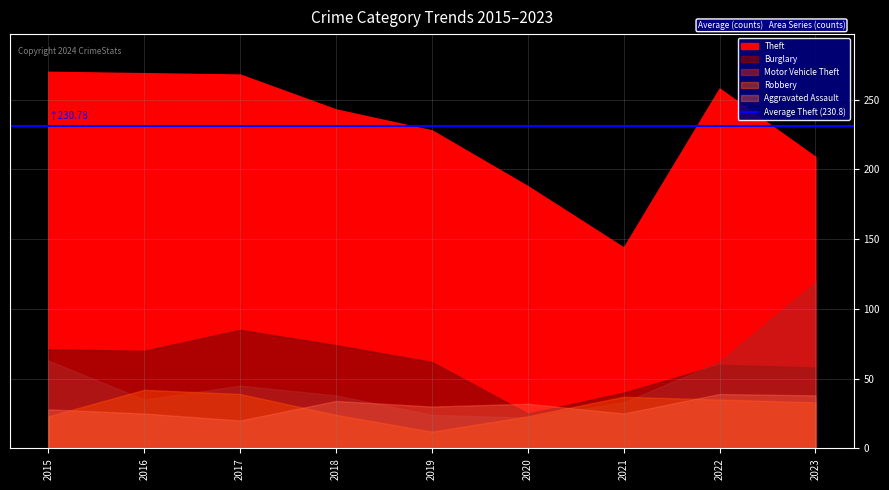

True or false: Motor Vehicle Theft has a value of 106 at 2022.

False